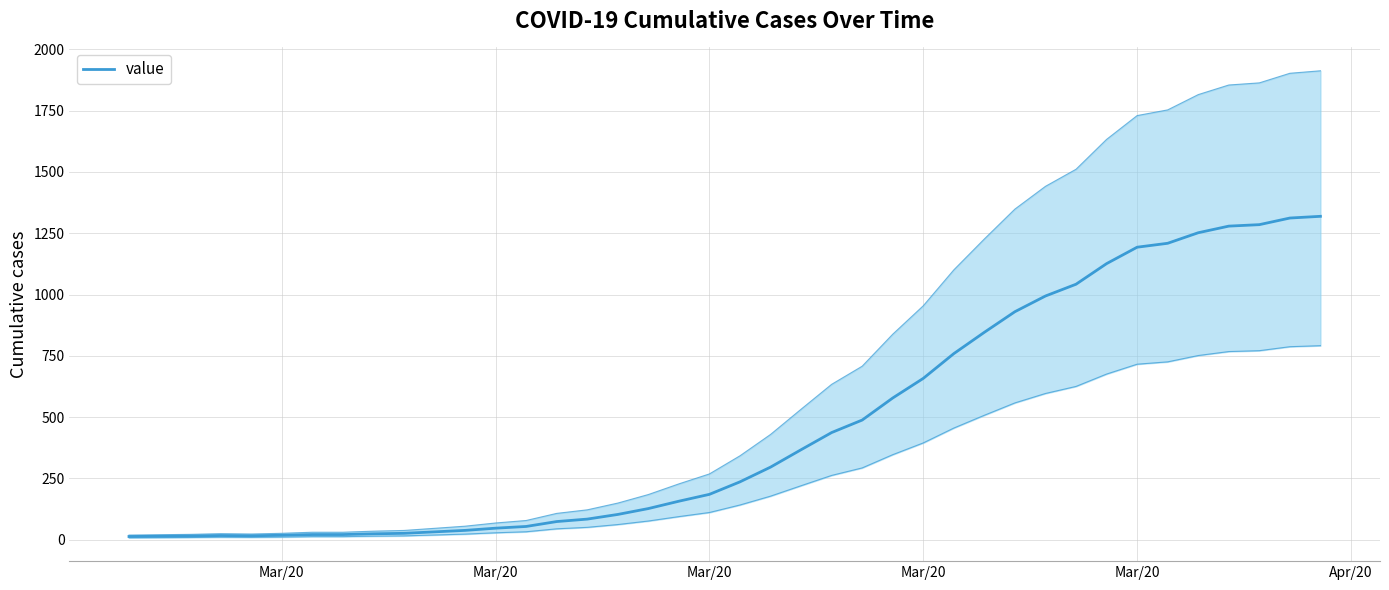

Reading left to right, list all the values displayed in this chart.

13	14	15	17	16	18	21	21	24	26	32	38	47	54	74	84	103	127	157	185	236	296	367	437	488	578	658	759	846	930	994	1042	1126	1193	1209	1252	1279	1285	1312	1319